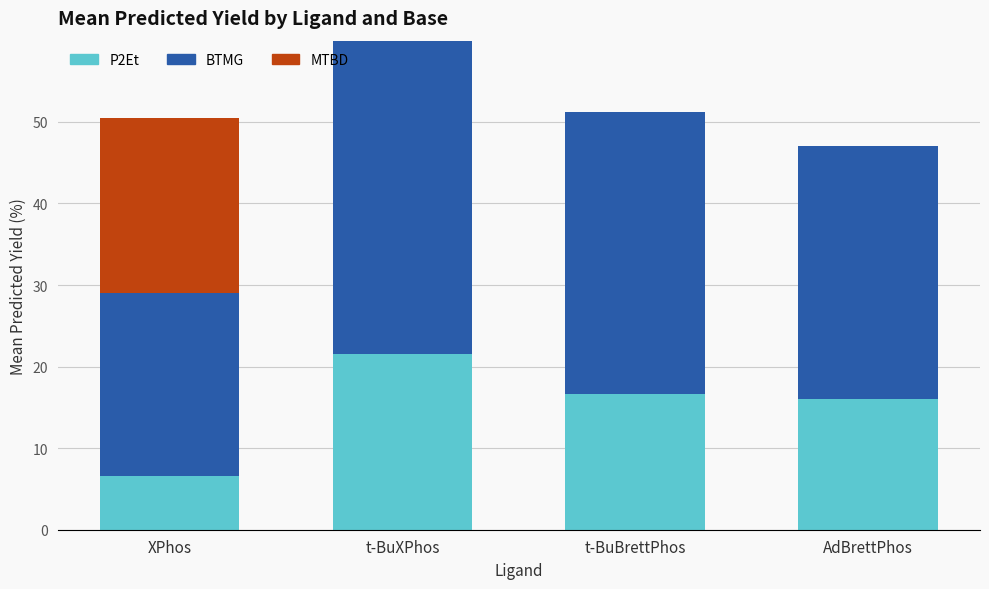

Reading left to right, what are the values for P2Et?

XPhos=6.6	t-BuXPhos=21.6	t-BuBrettPhos=16.6	AdBrettPhos=16.0